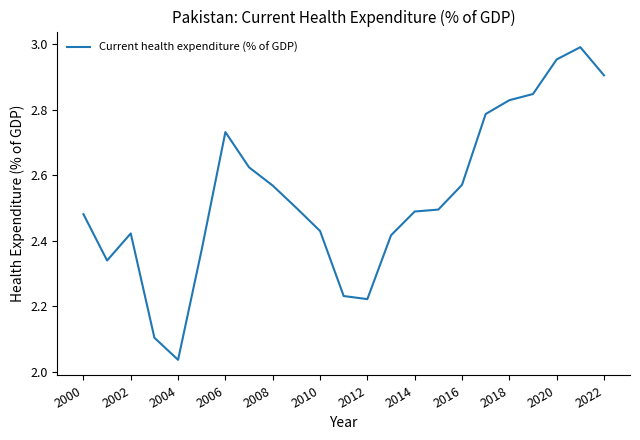

At which category does the chart reach its minimum across all series?

2004